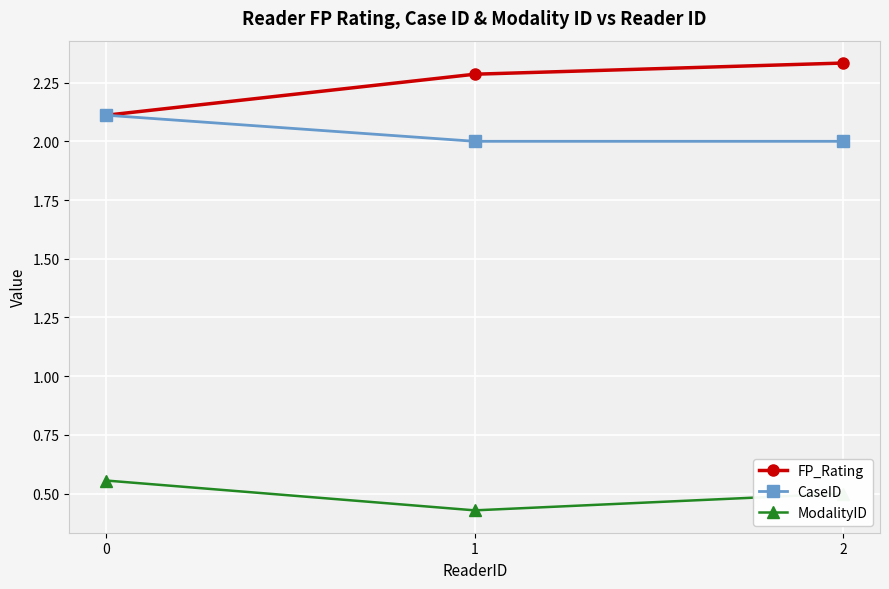

Which series has the largest total across all categories?

FP_Rating